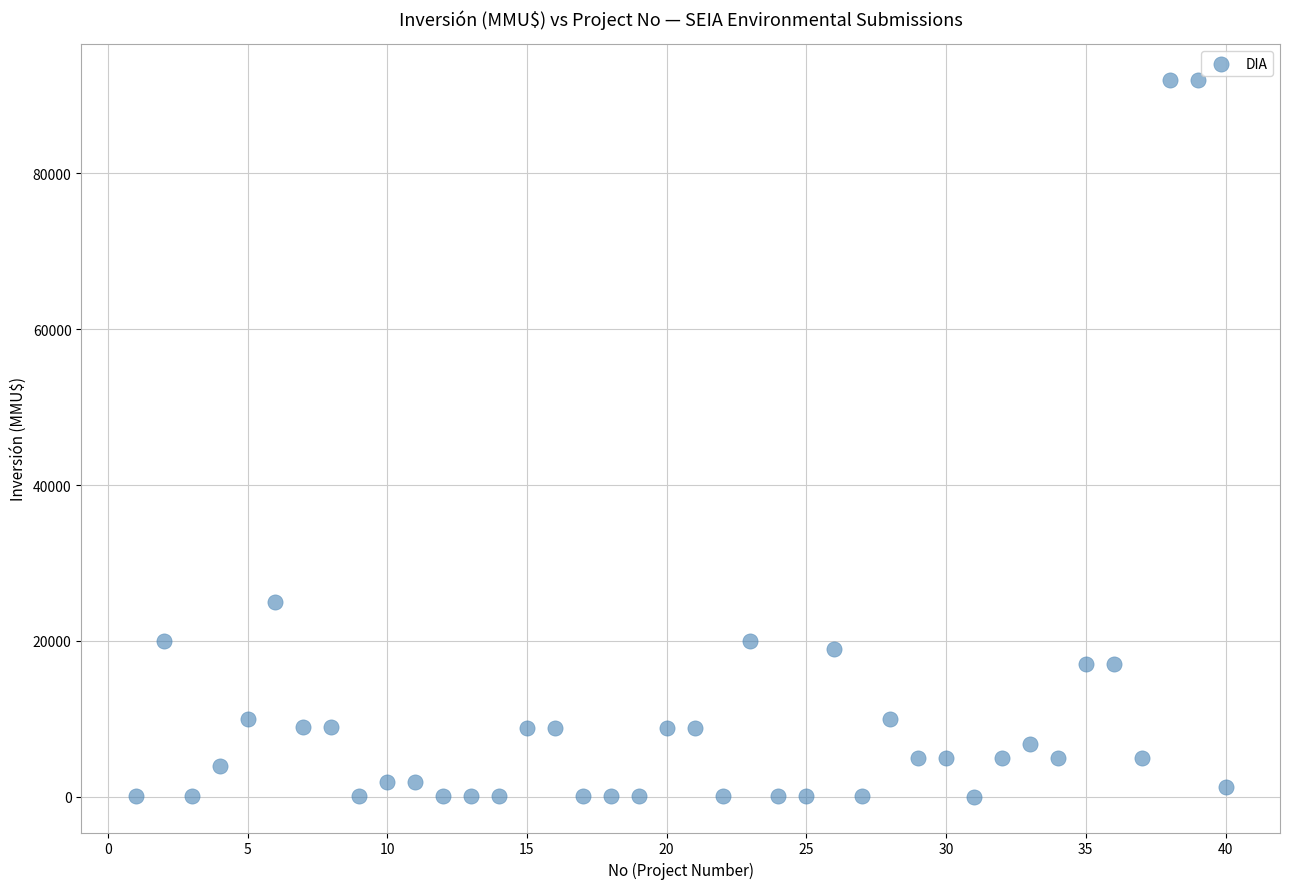

What is the range of Y values (max minus min)?

91990